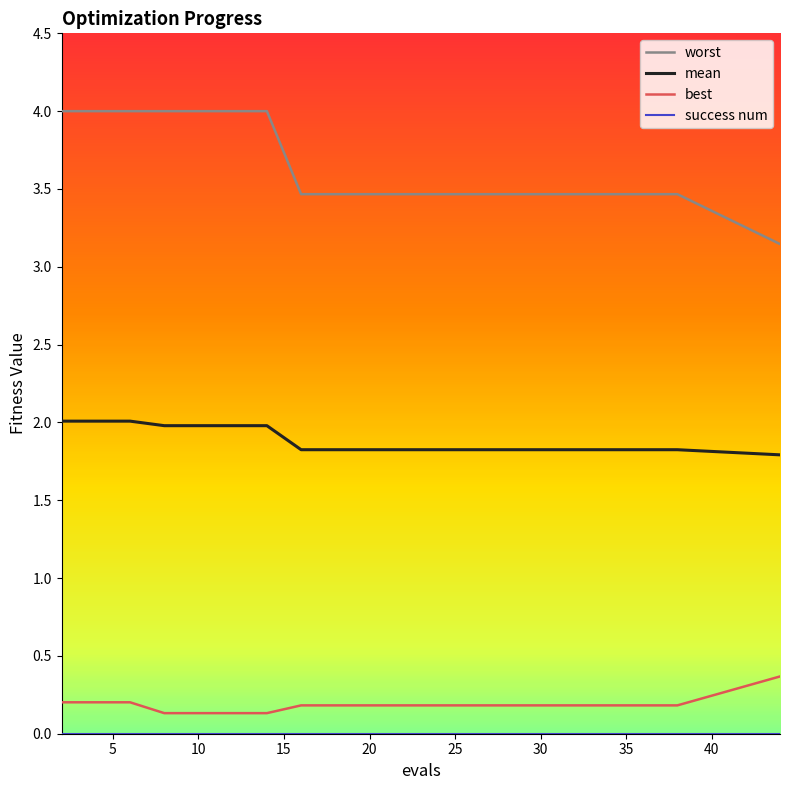

Which series has the largest total across all categories?

worst